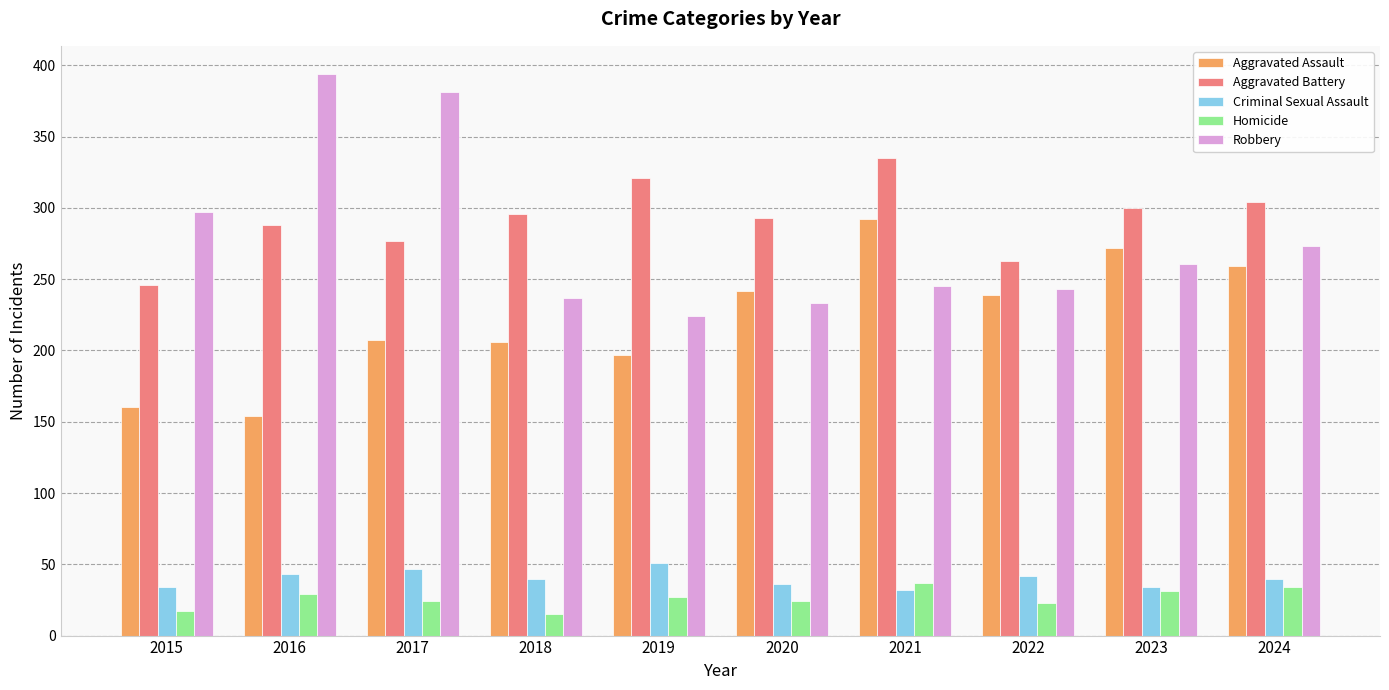

How many series are shown in this chart?

5